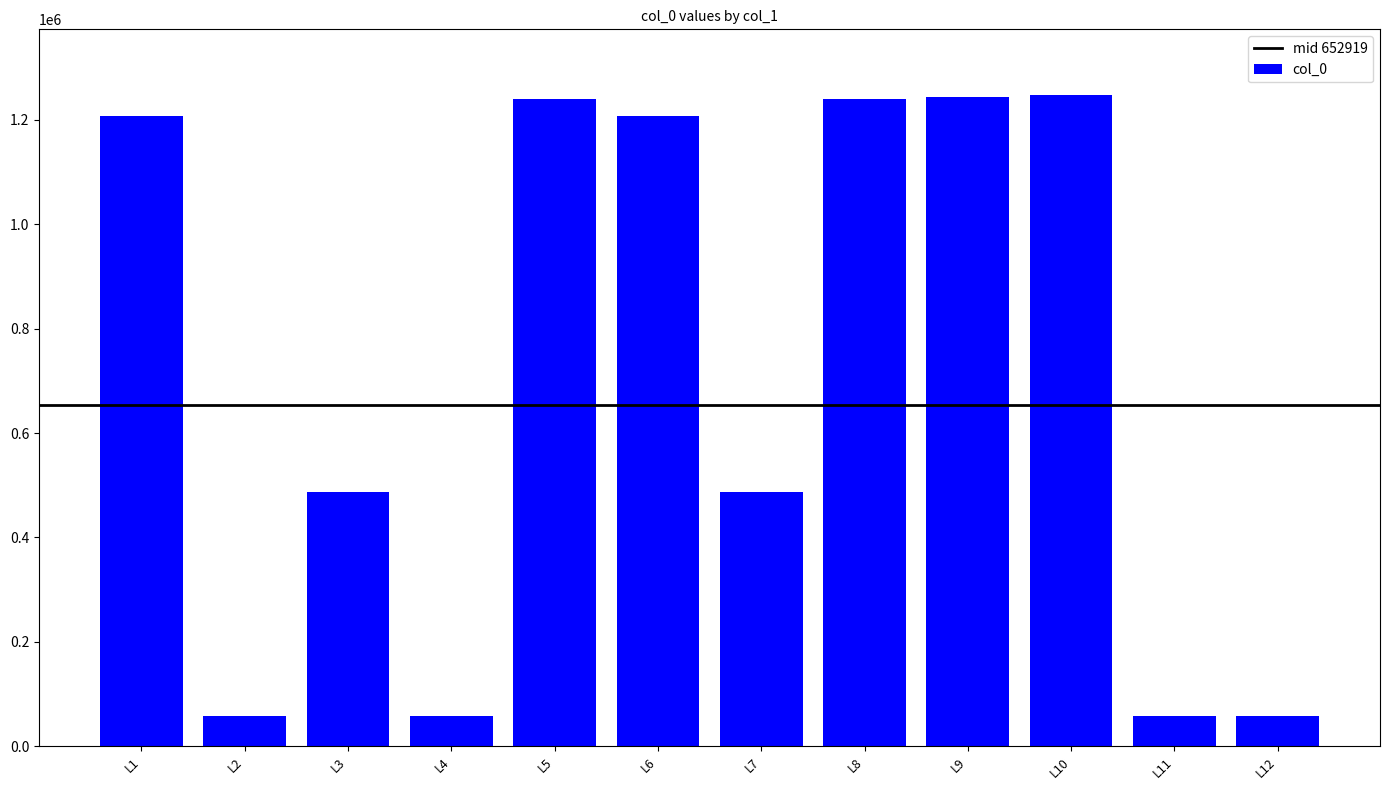

What is the smallest value displayed?

57731